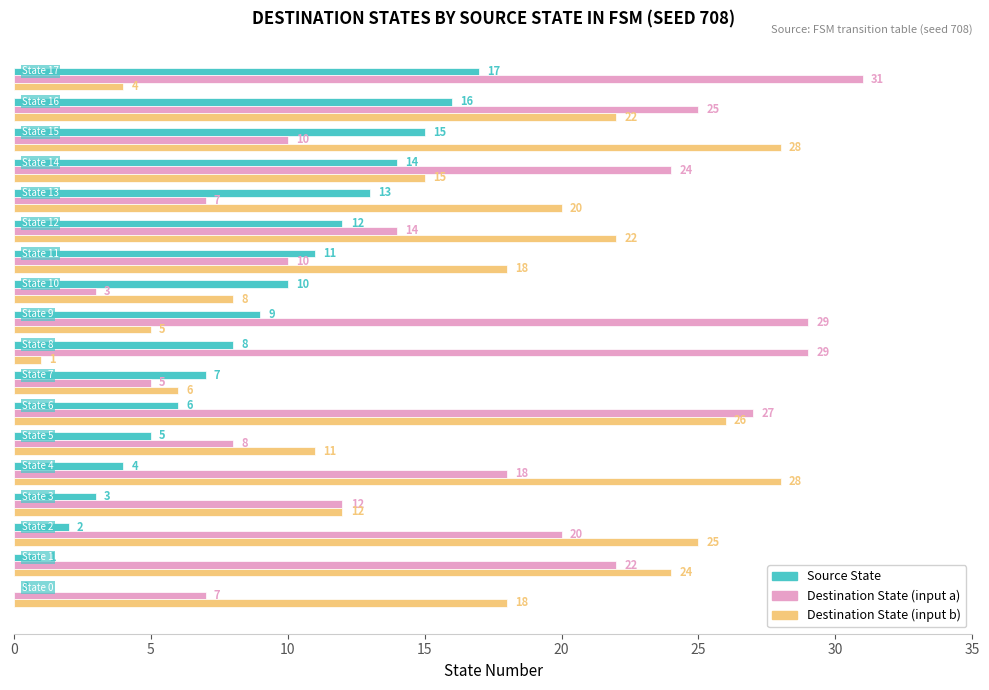

What is the maximum value shown in the chart?

31